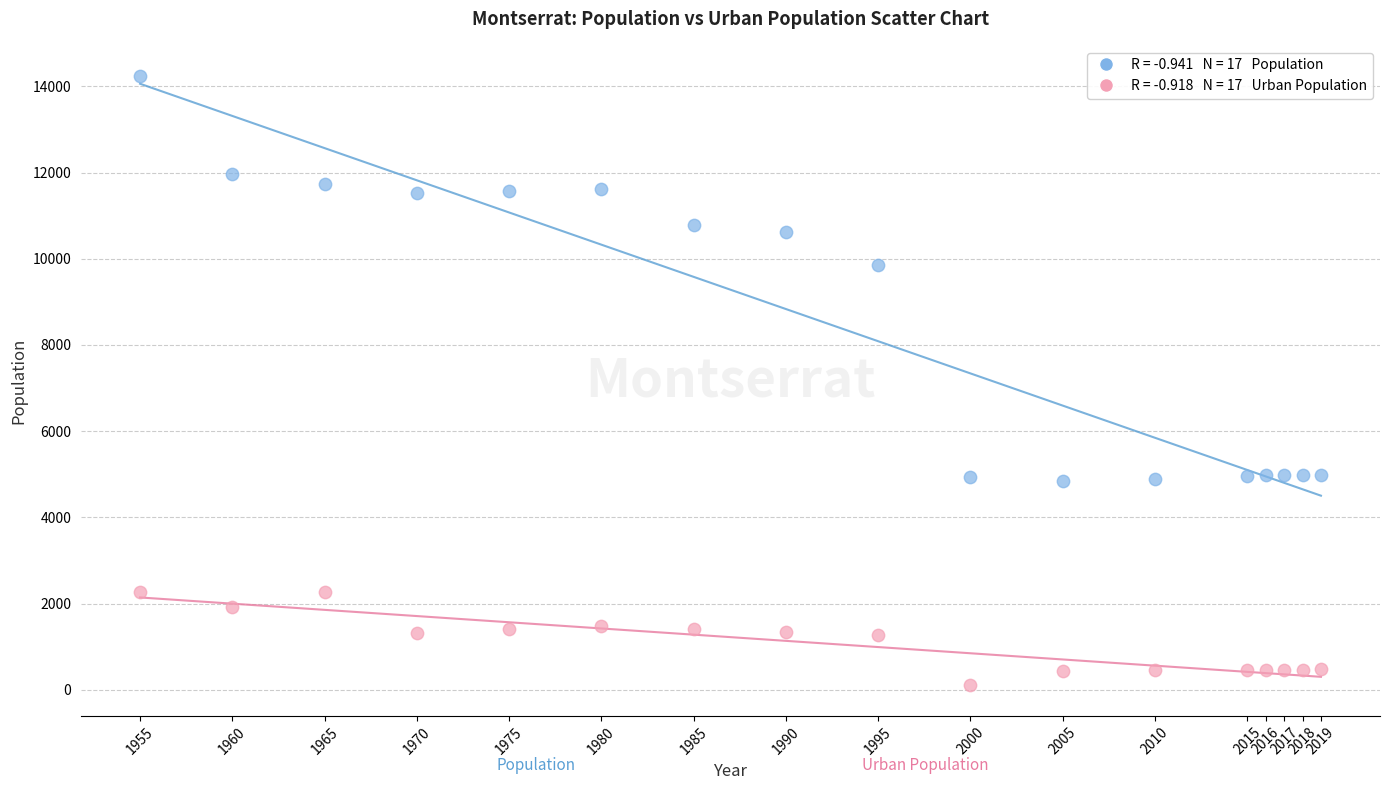

Across all data points, what is the range of X values (max minus min)?

64